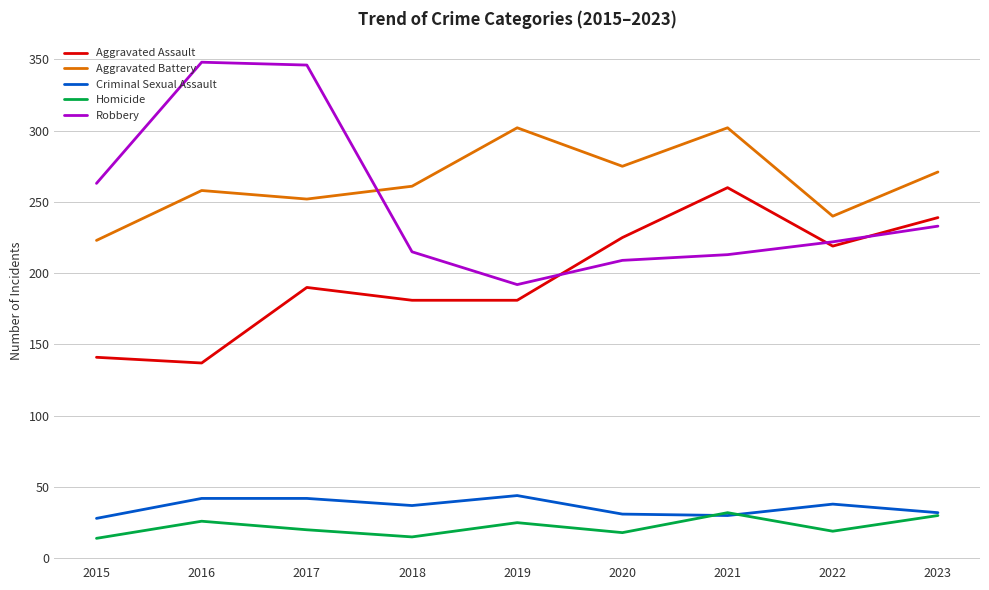

True or false: Criminal Sexual Assault and Aggravated Battery cross at least once.

False